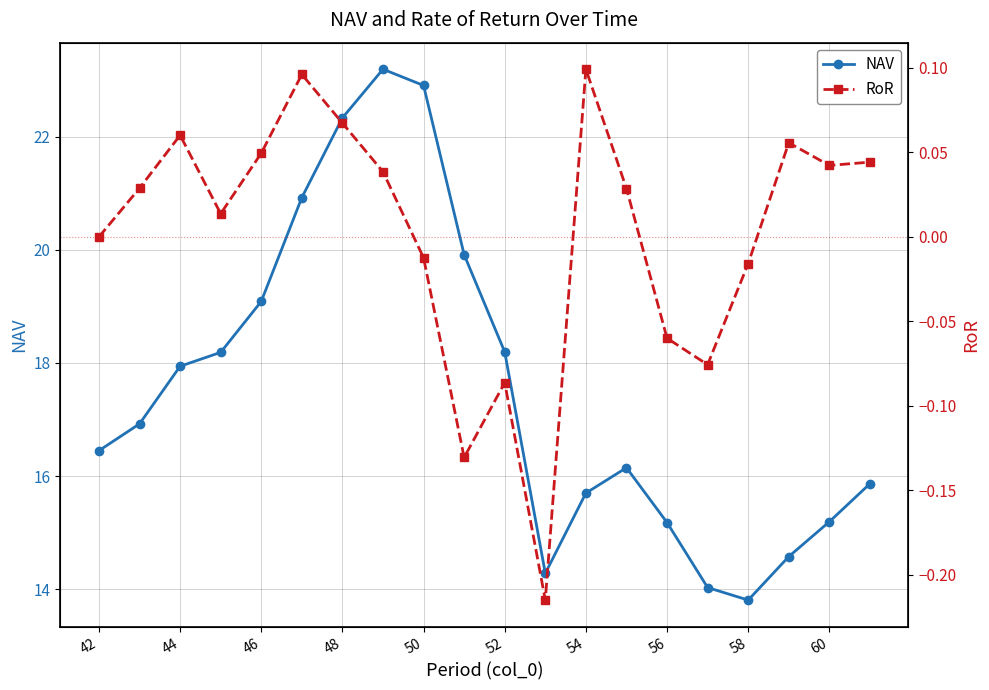

How many interior local valleys does the NAV series have?

2